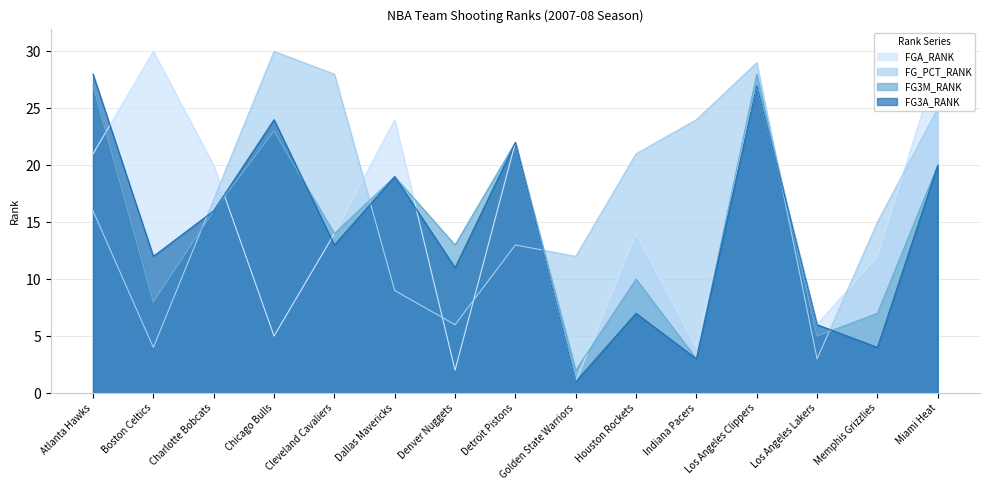

At which label is FG3A_RANK closest to 14?

Cleveland Cavaliers